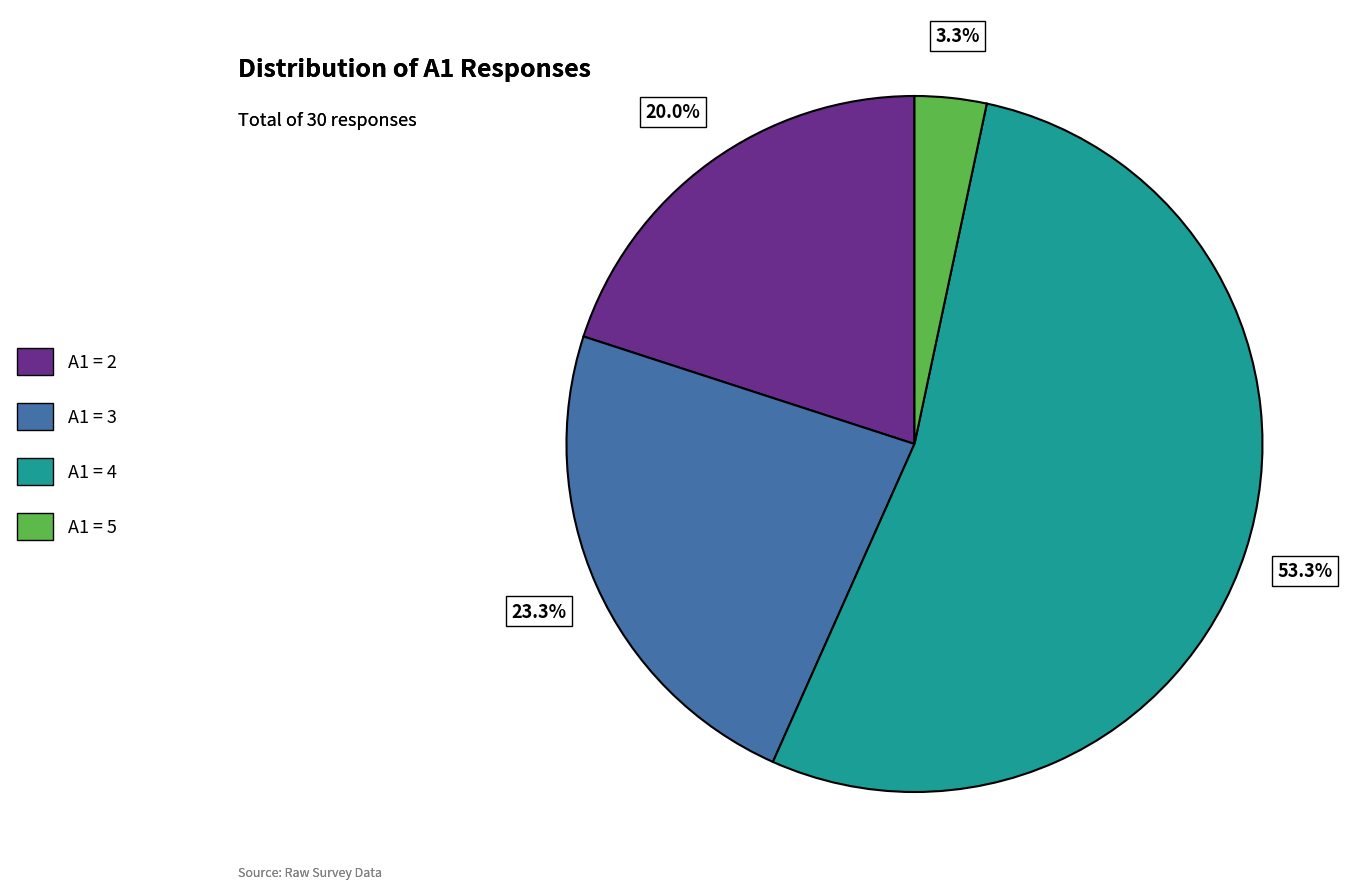

Does any single category account for the majority?

Yes